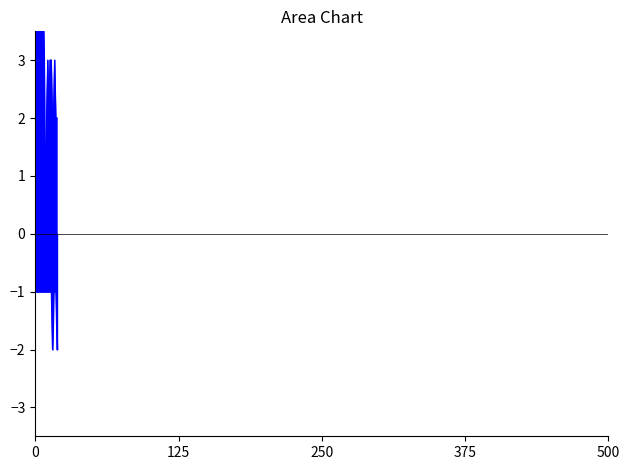

What is the minimum value for Count?

-2